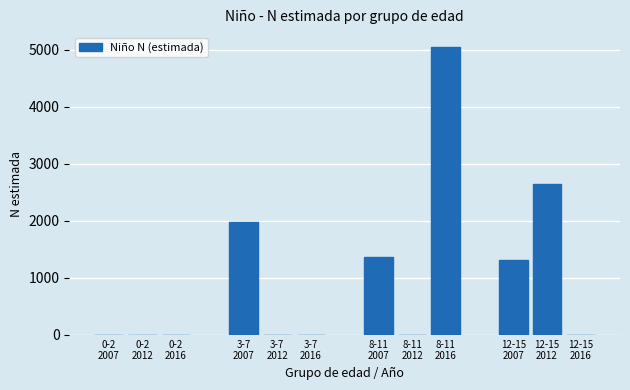

What is the sum of all values?

12364